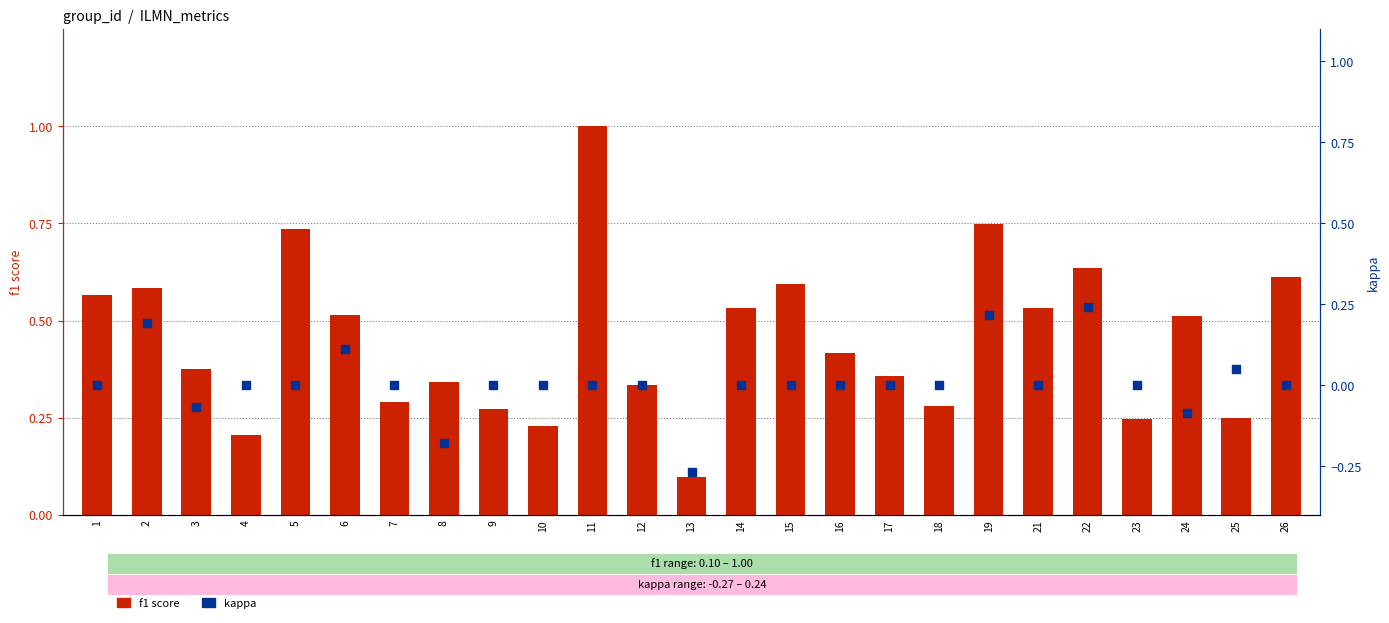

What is the total value across all series at 3?

0.3